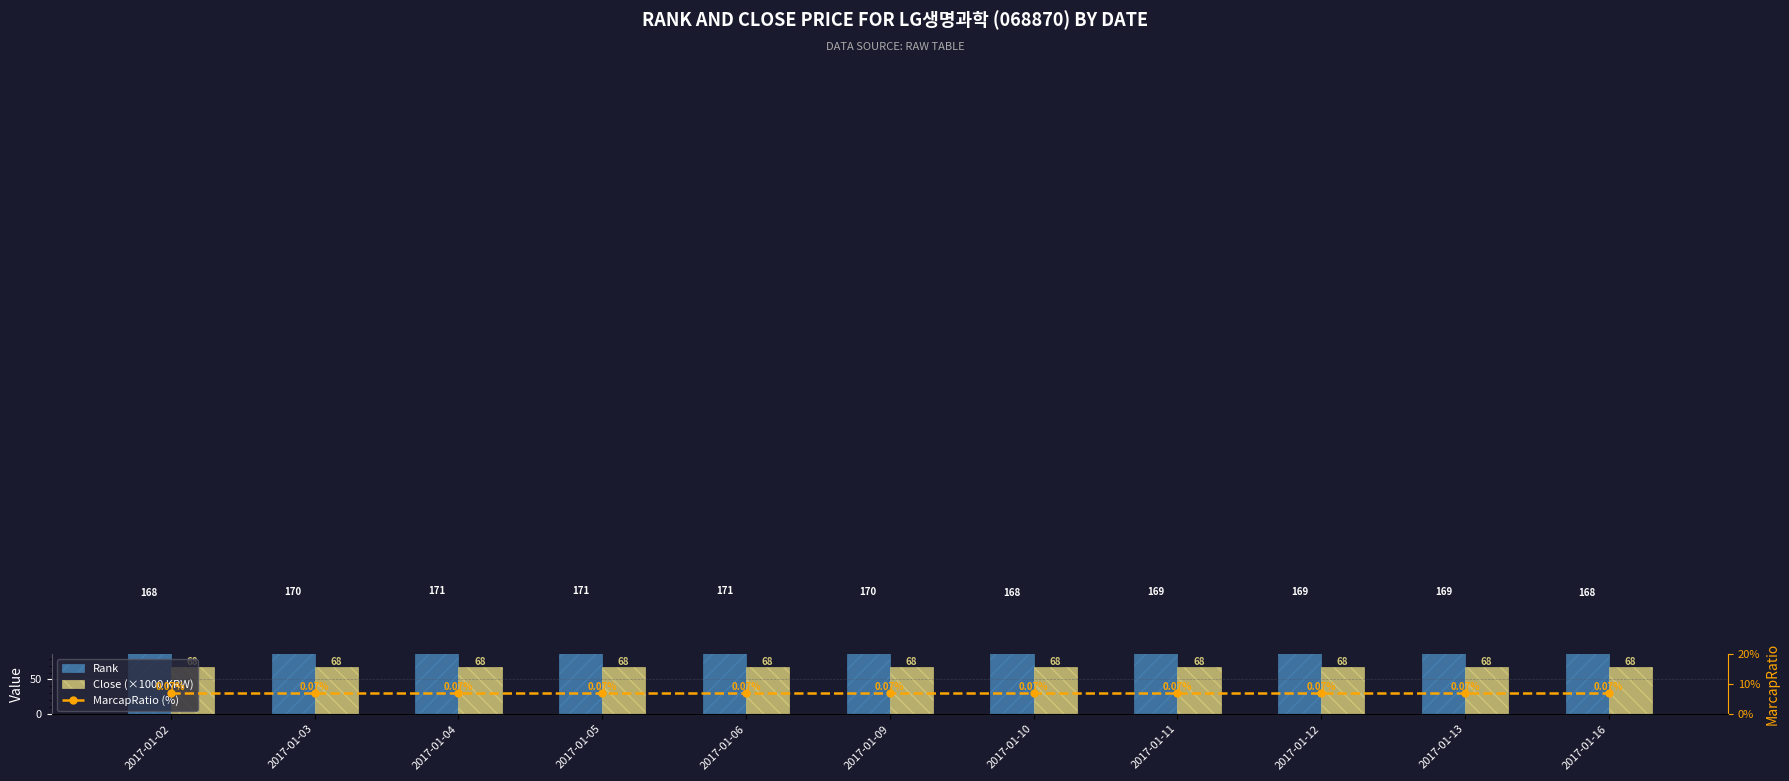

At which label does Rank reach its minimum?

2017-01-02